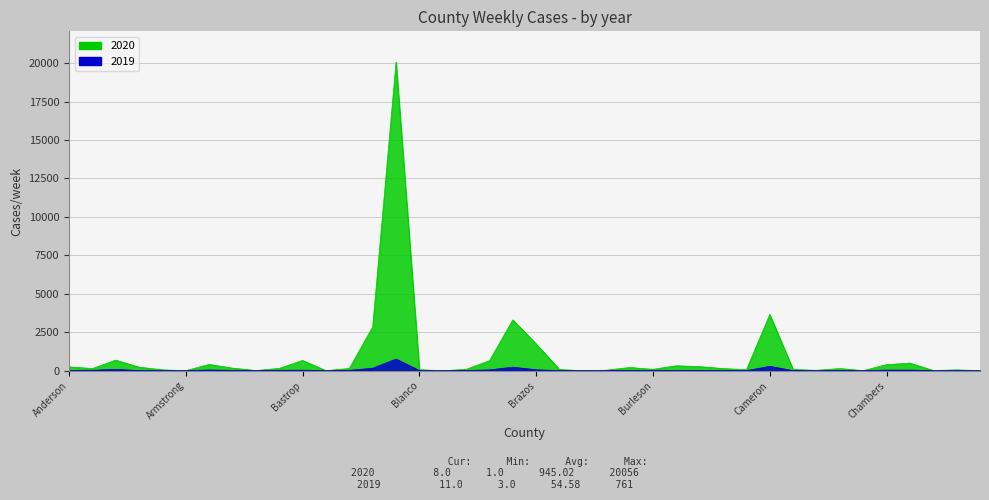

True or false: 2020 has a value of 91 at Blanco.

False